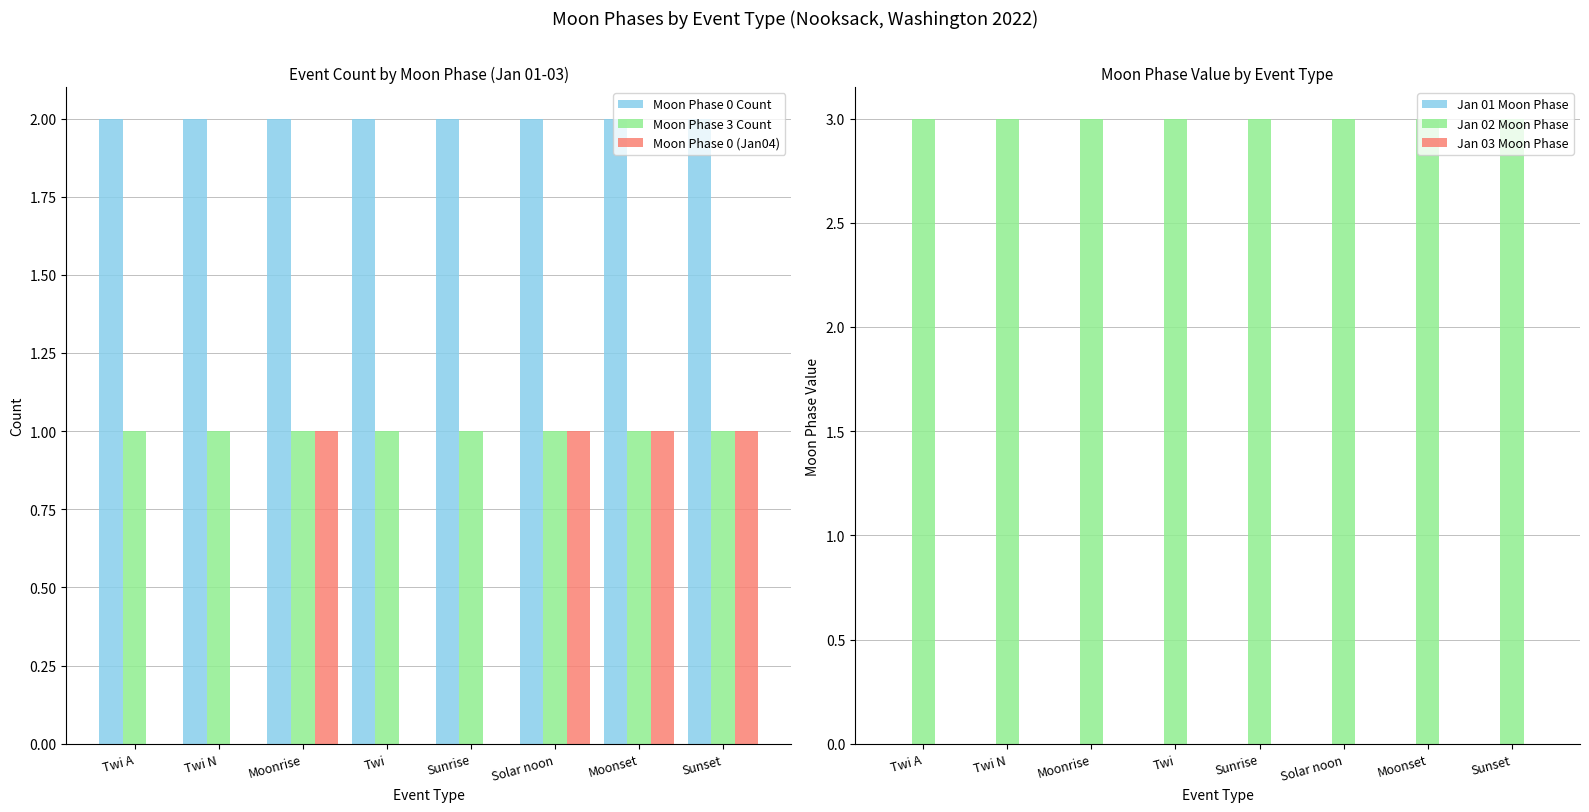

What is the label of the 5th bar from the left?

Sunrise